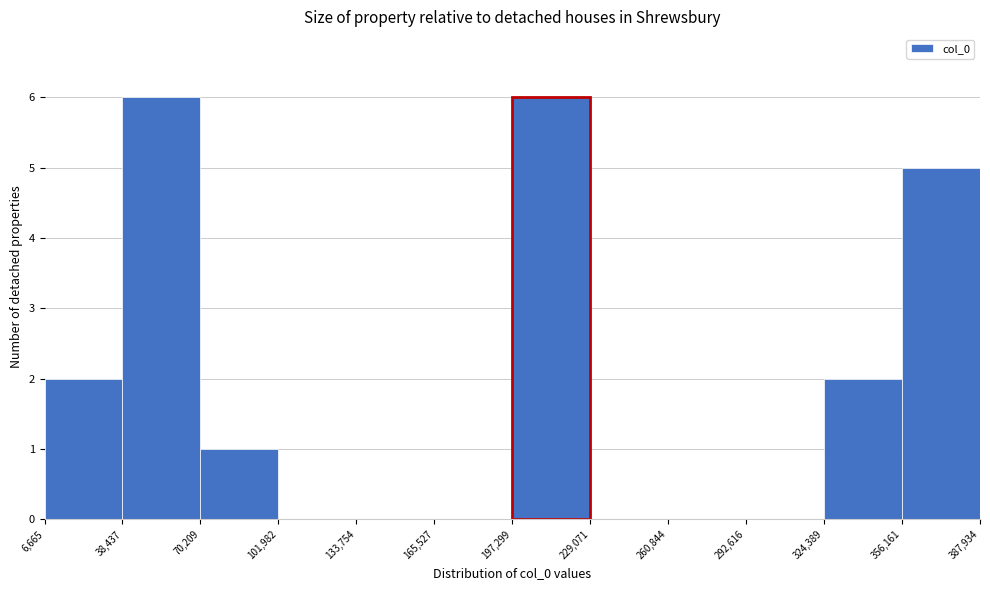

What is the height of the bar covering 70,209 to 101,982 on the x-axis? The values are not printed on the chart, so give them approximately, as read against the axis.

1